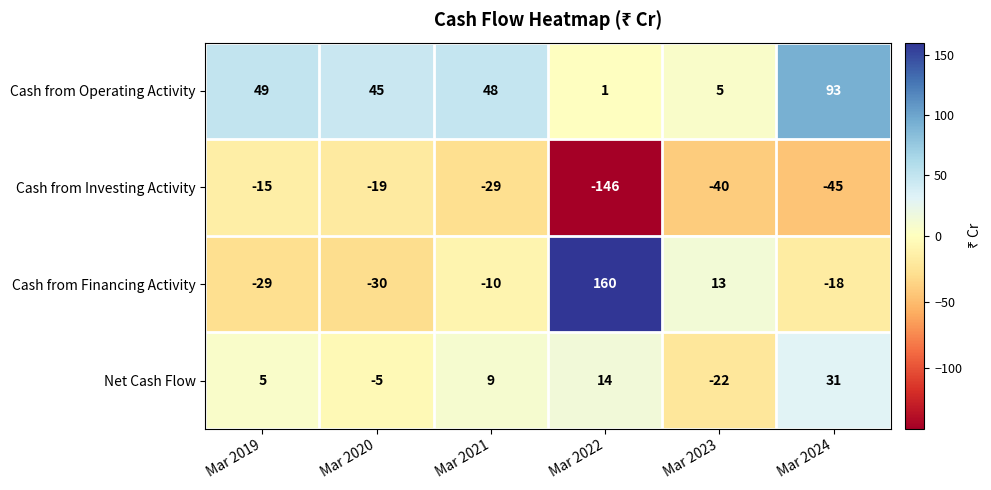

True or false: Net Cash Flow has a value of 14 at Mar 2022.

True